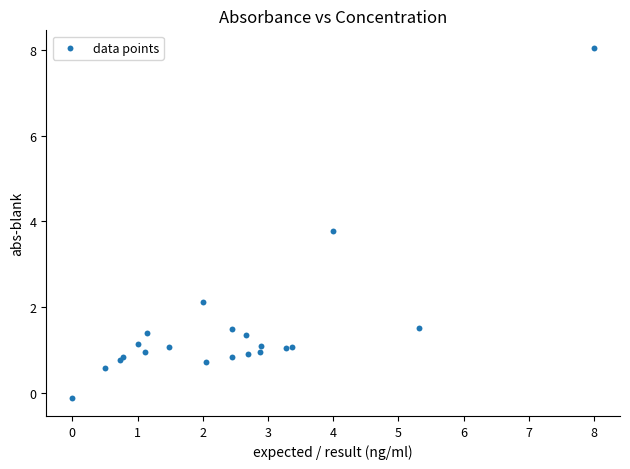

What Y value in the scatter plot is closest to 3?

3.8